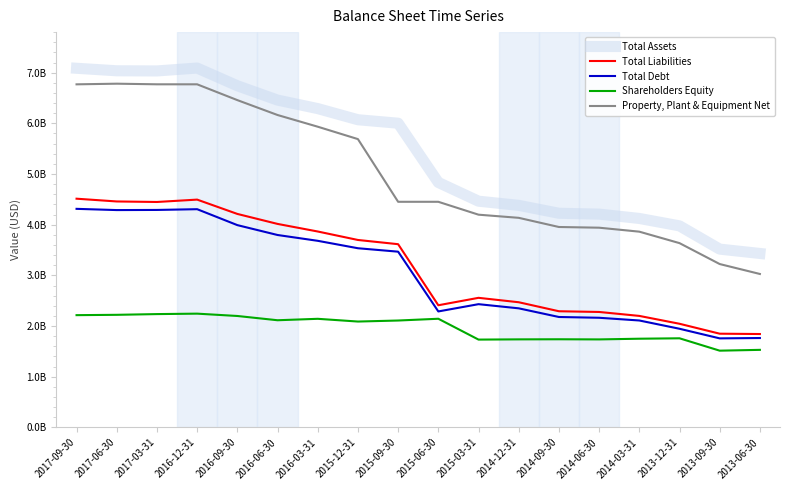

Rank the categories by Shareholders Equity value from lowest to highest.

2013-09-30, 2013-06-30, 2015-03-31, 2014-06-30, 2014-12-31, 2014-09-30, 2014-03-31, 2013-12-31, 2015-12-31, 2015-09-30, 2016-06-30, 2016-03-31, 2015-06-30, 2016-09-30, 2017-09-30, 2017-06-30, 2017-03-31, 2016-12-31